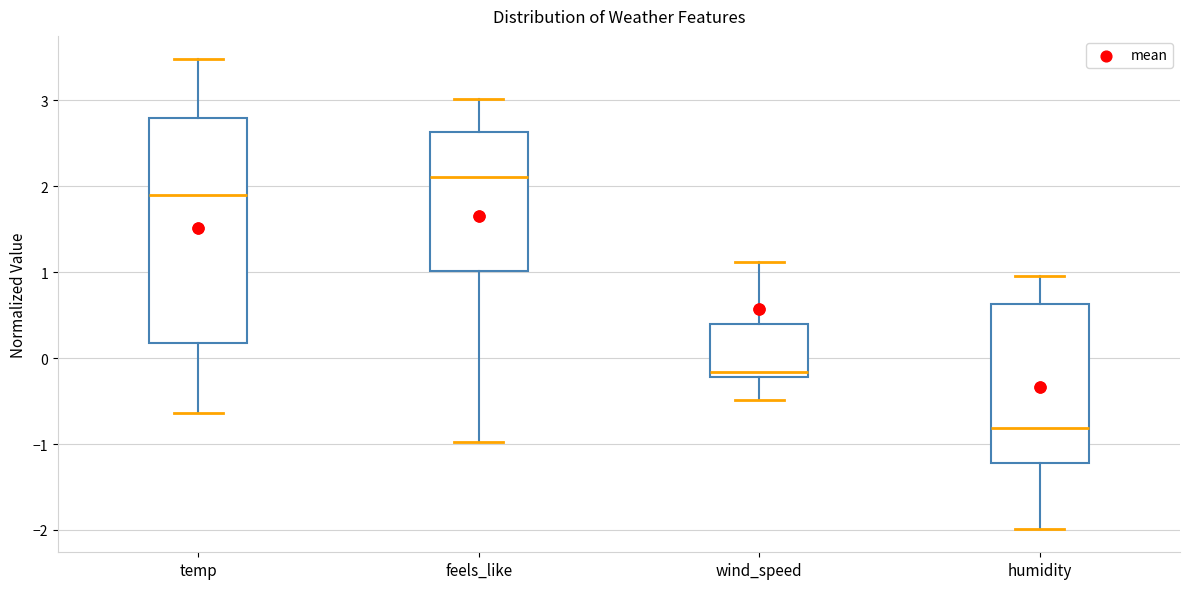

Reading left to right, read every box against the y-axis: the position of its median line, the range the box covers, and the ends of its whiskers. The values are not printed on the chart, so give them approximately, as read against the axis.

temp: median 1.9, box 0.2 to 2.8, whiskers -0.6 to 3.5
feels_like: median 2.1, box 1.0 to 2.6, whiskers -1.0 to 3.0
wind_speed: median -0.2 (just above the box's lower edge), box -0.2 to 0.4, whiskers -0.5 to 1.1
humidity: median -0.8, box -1.2 to 0.6, whiskers -2.0 to 1.0